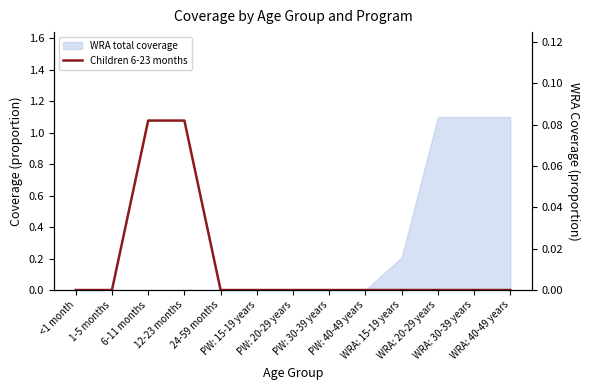

Rank the categories by value from highest to lowest.

6-11 months, 12-23 months, <1 month, 1-5 months, 24-59 months, PW: 15-19 years, PW: 20-29 years, PW: 30-39 years, PW: 40-49 years, WRA: 15-19 years, WRA: 20-29 years, WRA: 30-39 years, WRA: 40-49 years